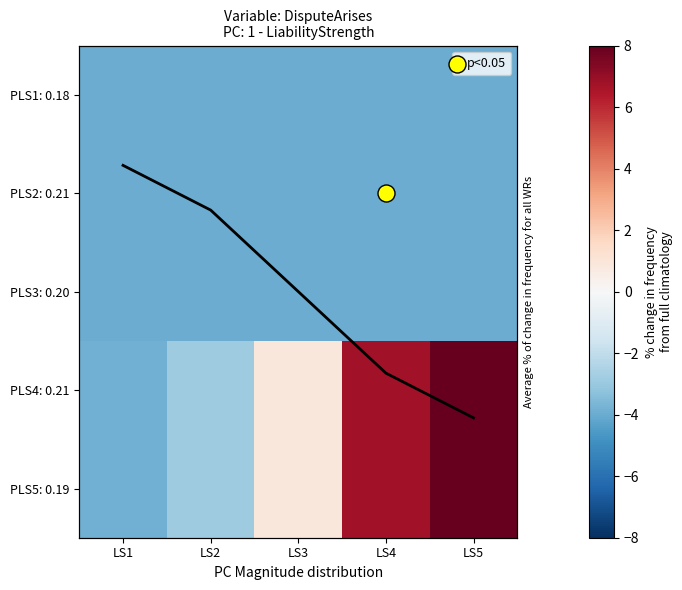

At which label is PLS4: 0.21 closest to 3?

LS3